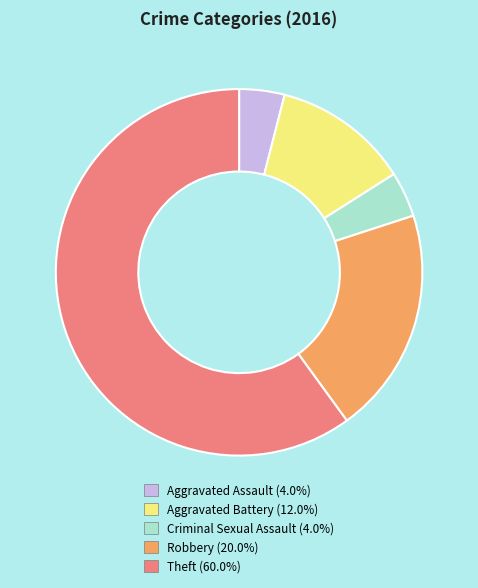

What is the largest slice in the pie chart?

Theft